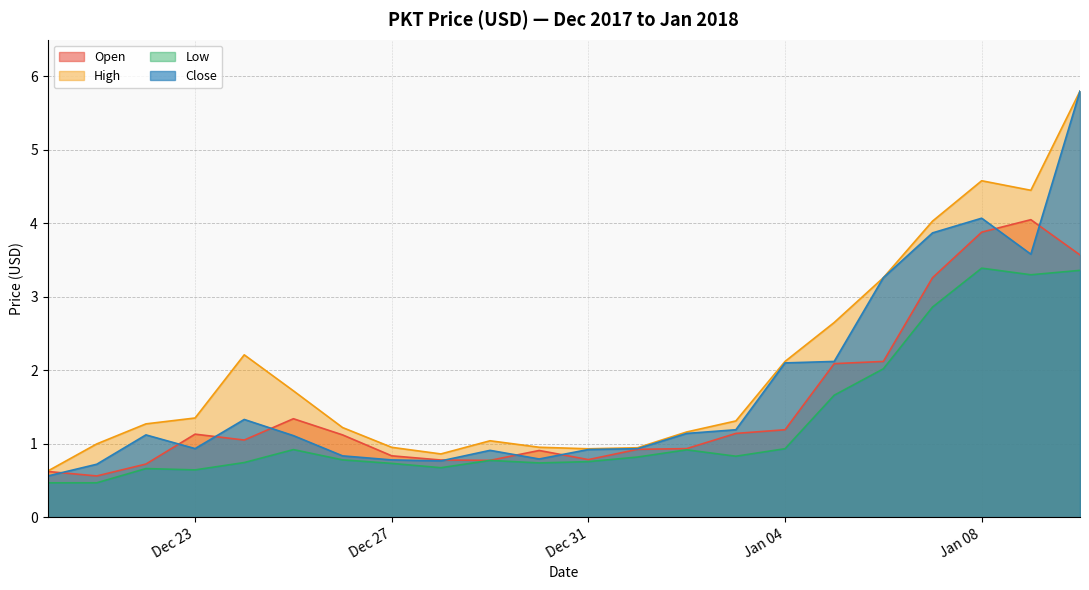

True or false: High and Close intersect in this chart.

False